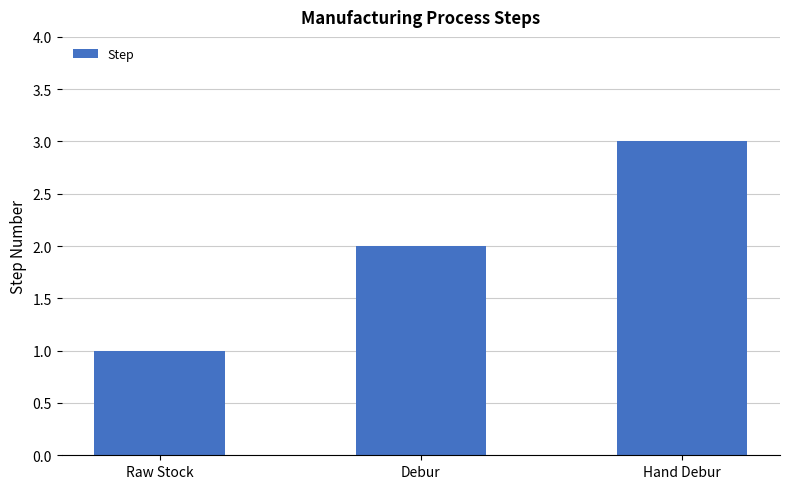

What is the approximate value at Hand Debur?

3